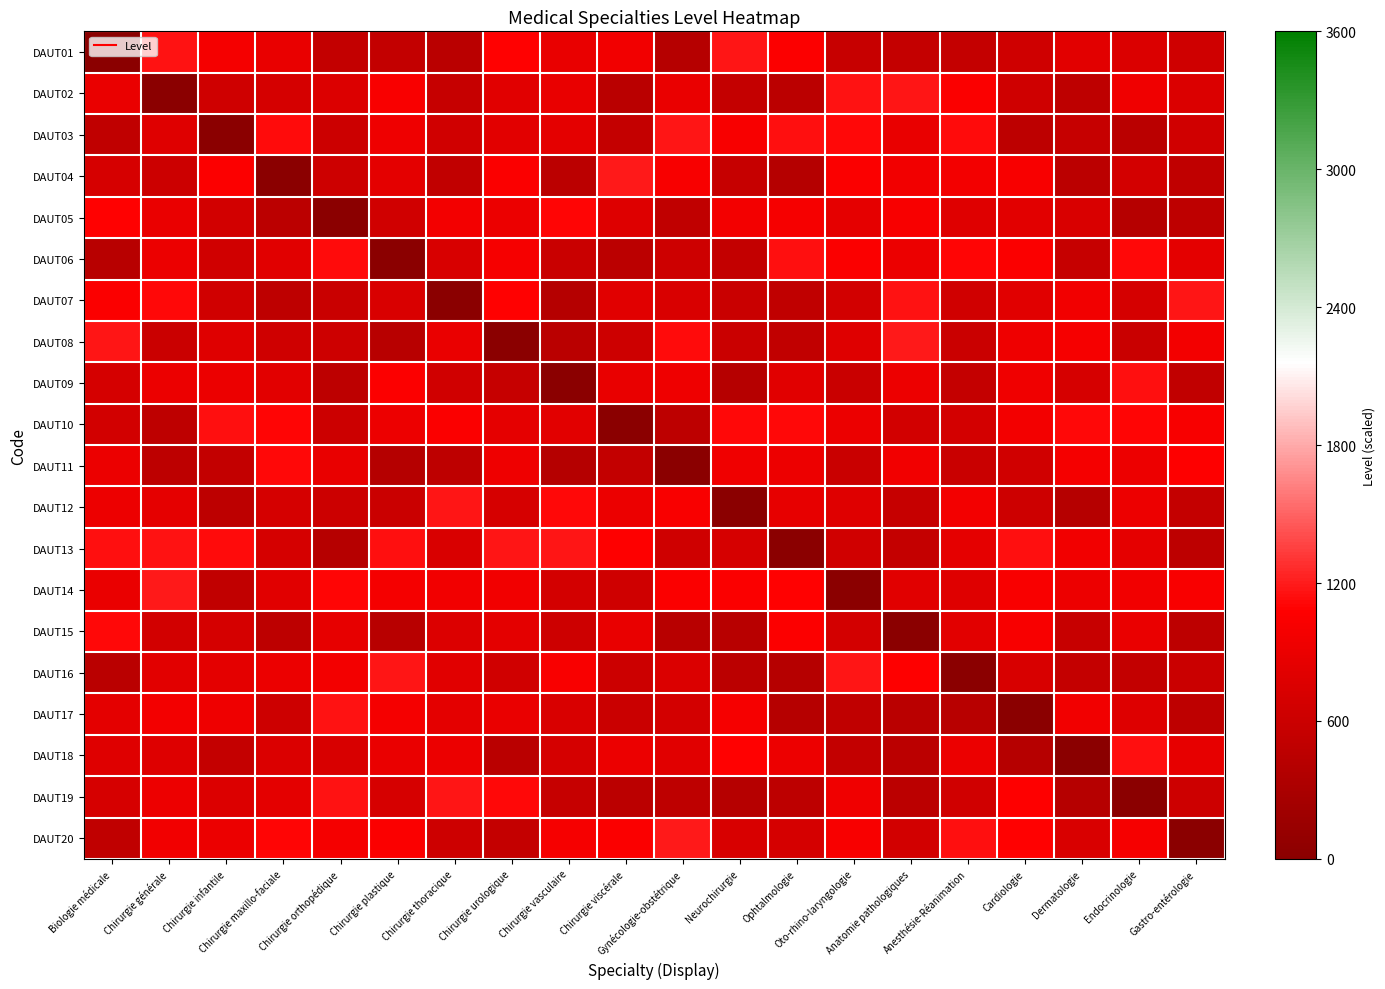

Which category has the highest value across all series?

Gynécologie-obstétrique